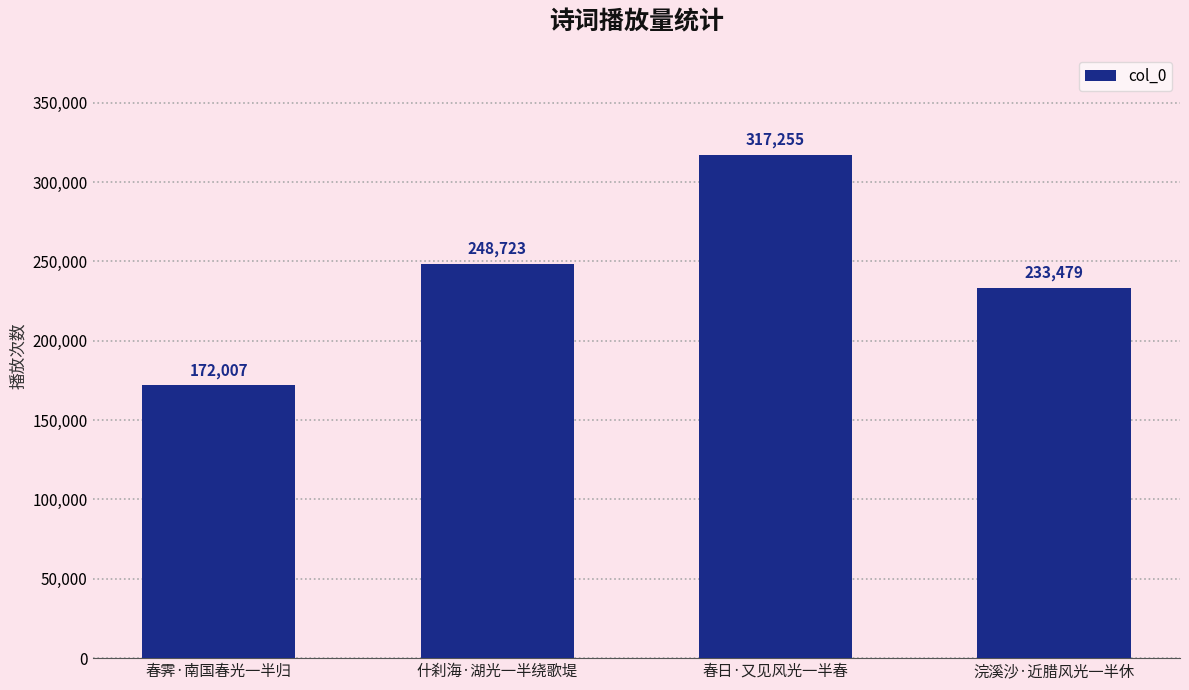

Are the bars grouped side by side (vs. stacked)?

No